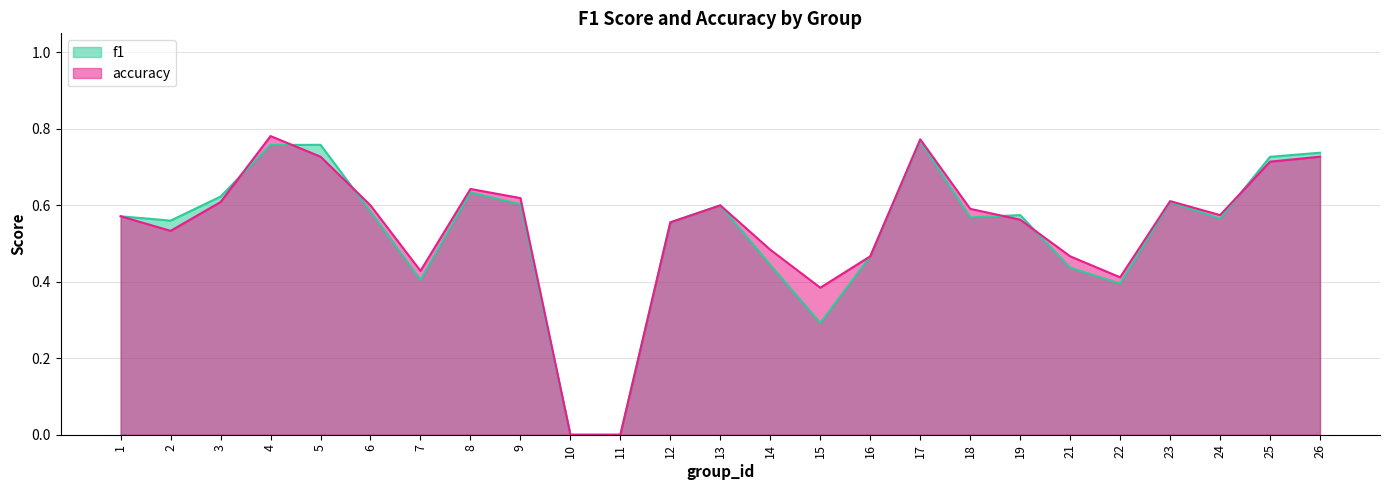

What is the maximum value for accuracy?

0.8